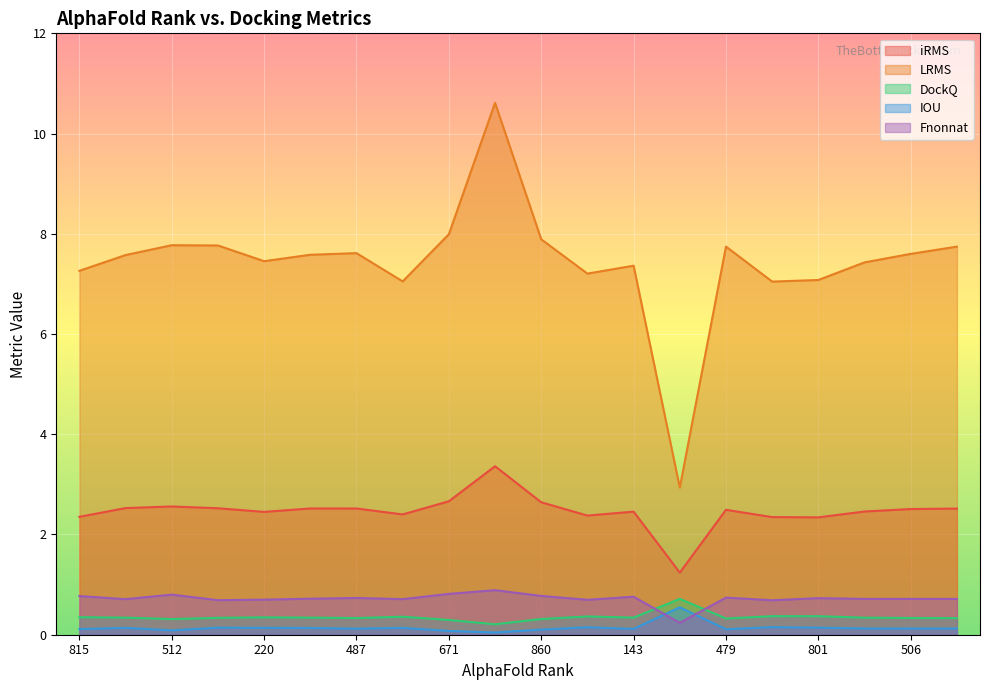

What is the label of the 9th point from the left?

671